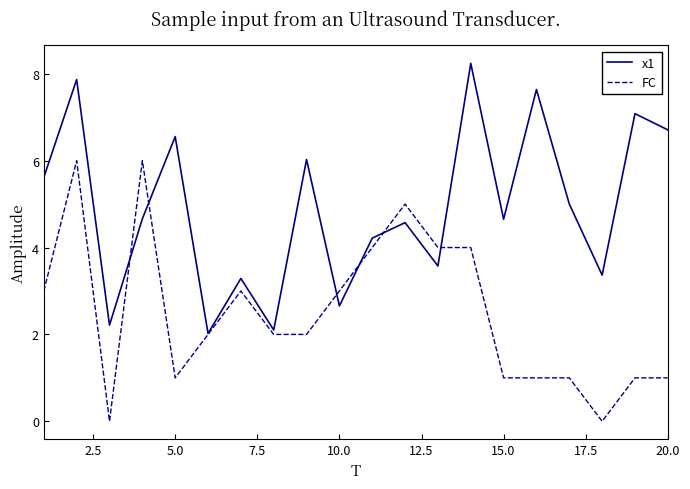

Reading right to left, list all the values displayed in this chart.

x1: 6.7	7.1	3.4	5.0	7.6	4.7	8.2	3.6	4.6	4.2	2.7	6.0	2.1	3.3	2.0	6.6	4.7	2.2	7.9	5.6
FC: 1.0	1.0	0.0	1.0	1.0	1.0	4.0	4.0	5.0	4.0	3.0	2.0	2.0	3.0	2.0	1.0	6.0	0.0	6.0	3.0